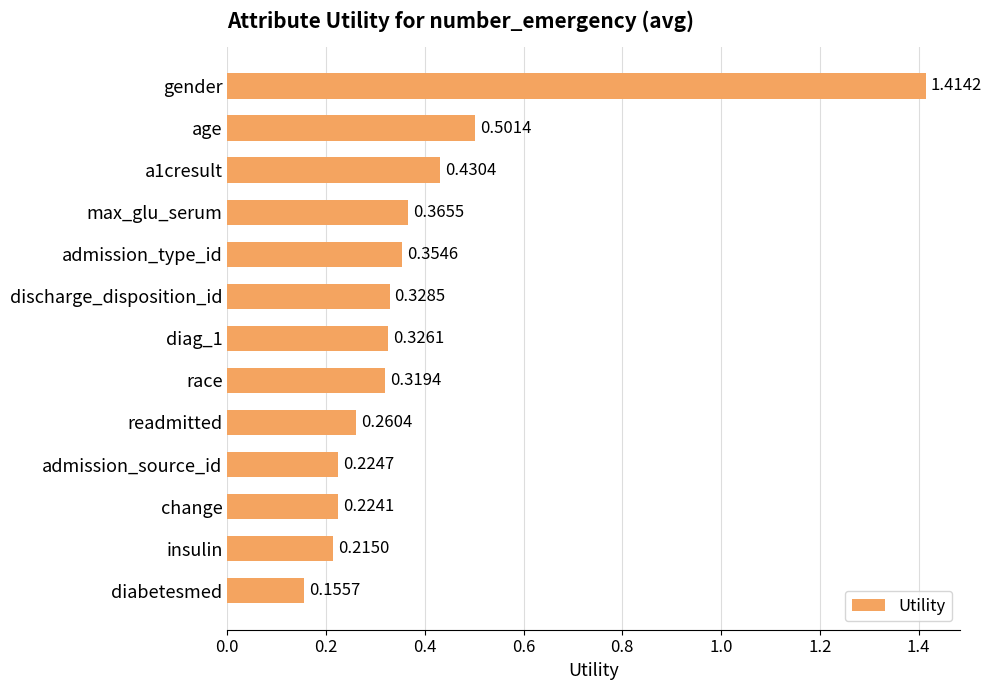

Where is the data nearest to the value 0?

diabetesmed